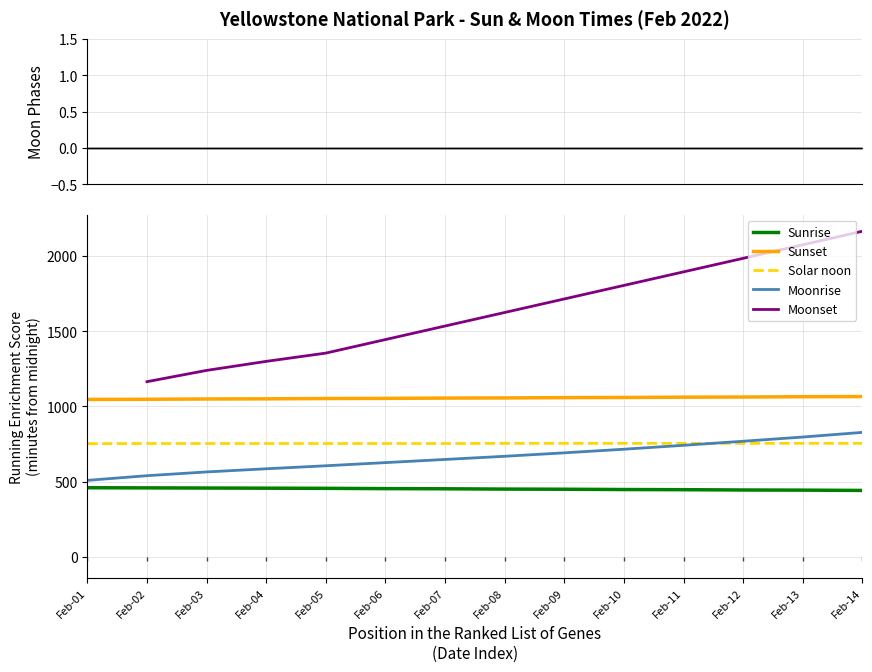

How many values in the Sunset series are below 1057?

7